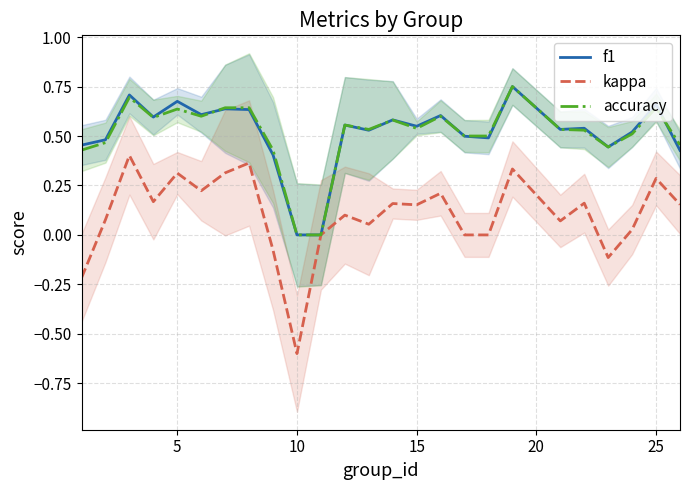

What is the sum of all accuracy values?

12.8